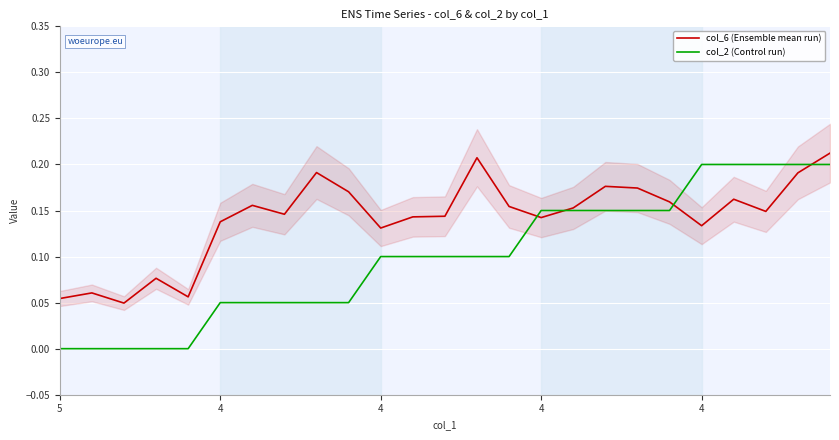

Which series has the largest total across all categories?

col_6 (Ensemble mean run)